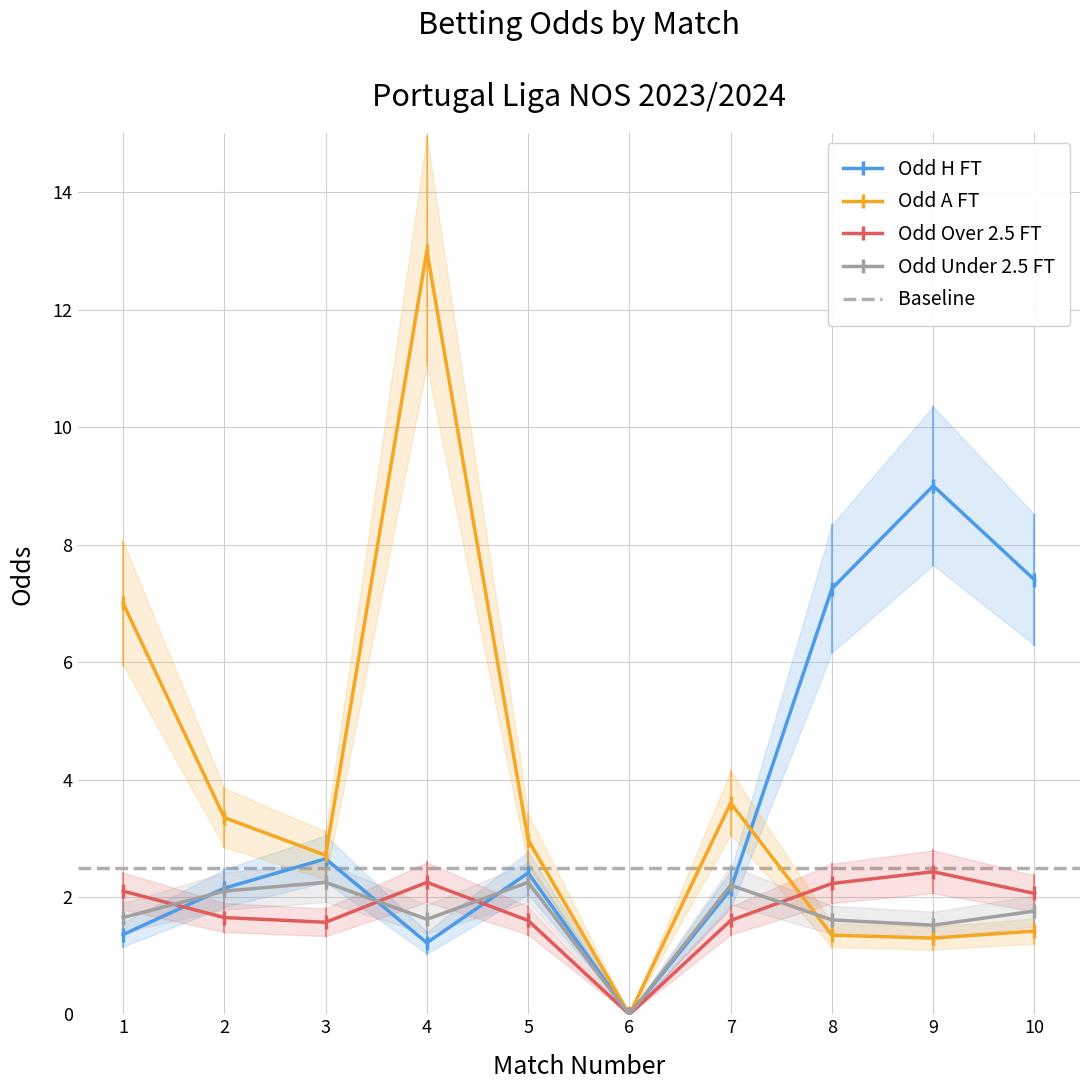

Where is Odd_A_FT nearest to the value 6?

1